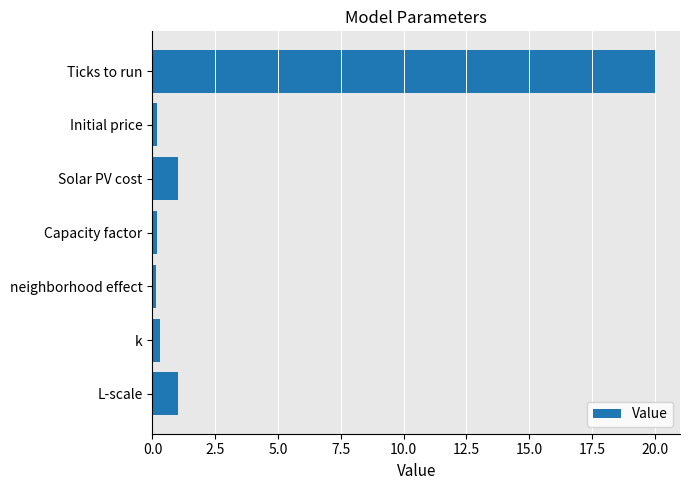

What is the maximum value shown in the chart?

20.0